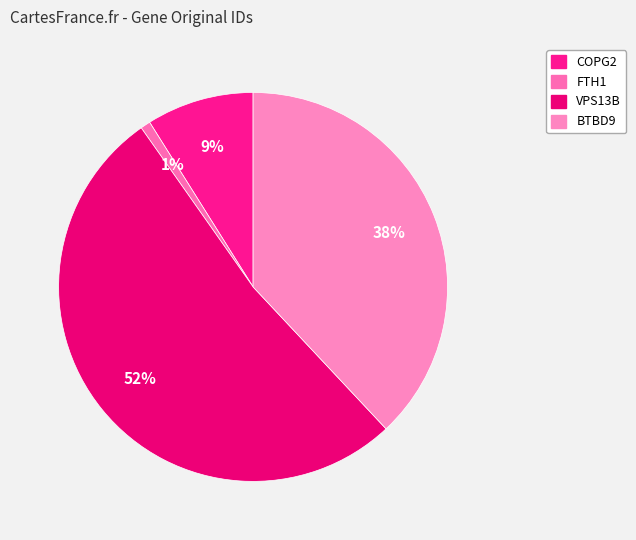

Is it true that COPG2 is 9% of the pie?

True